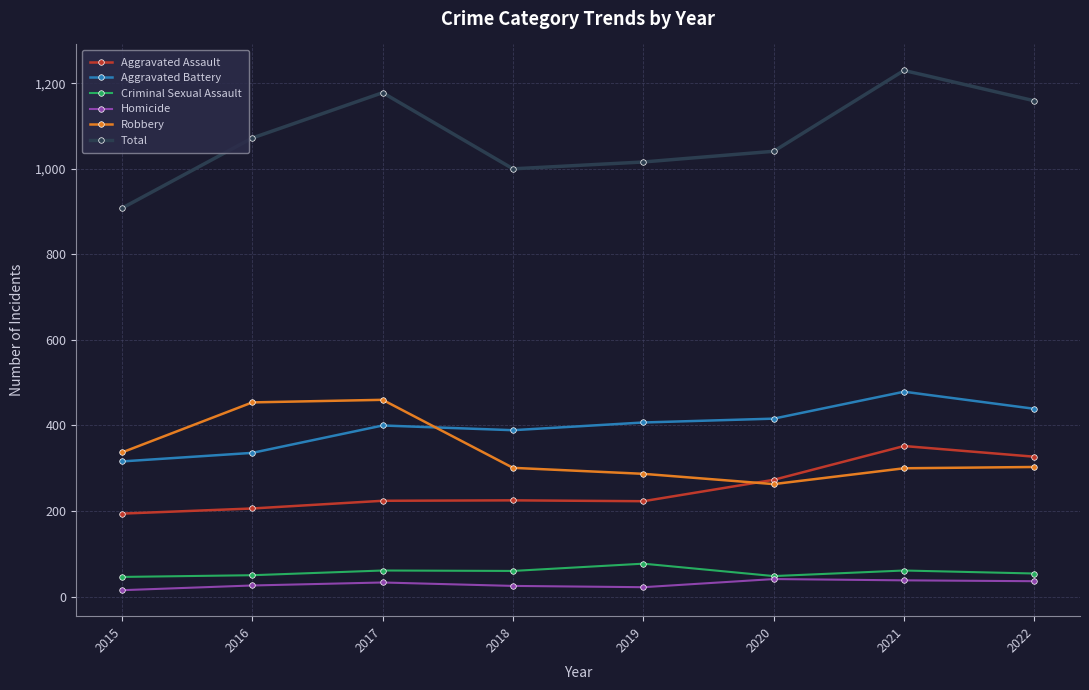

What is the lowest value of the Total series?

908